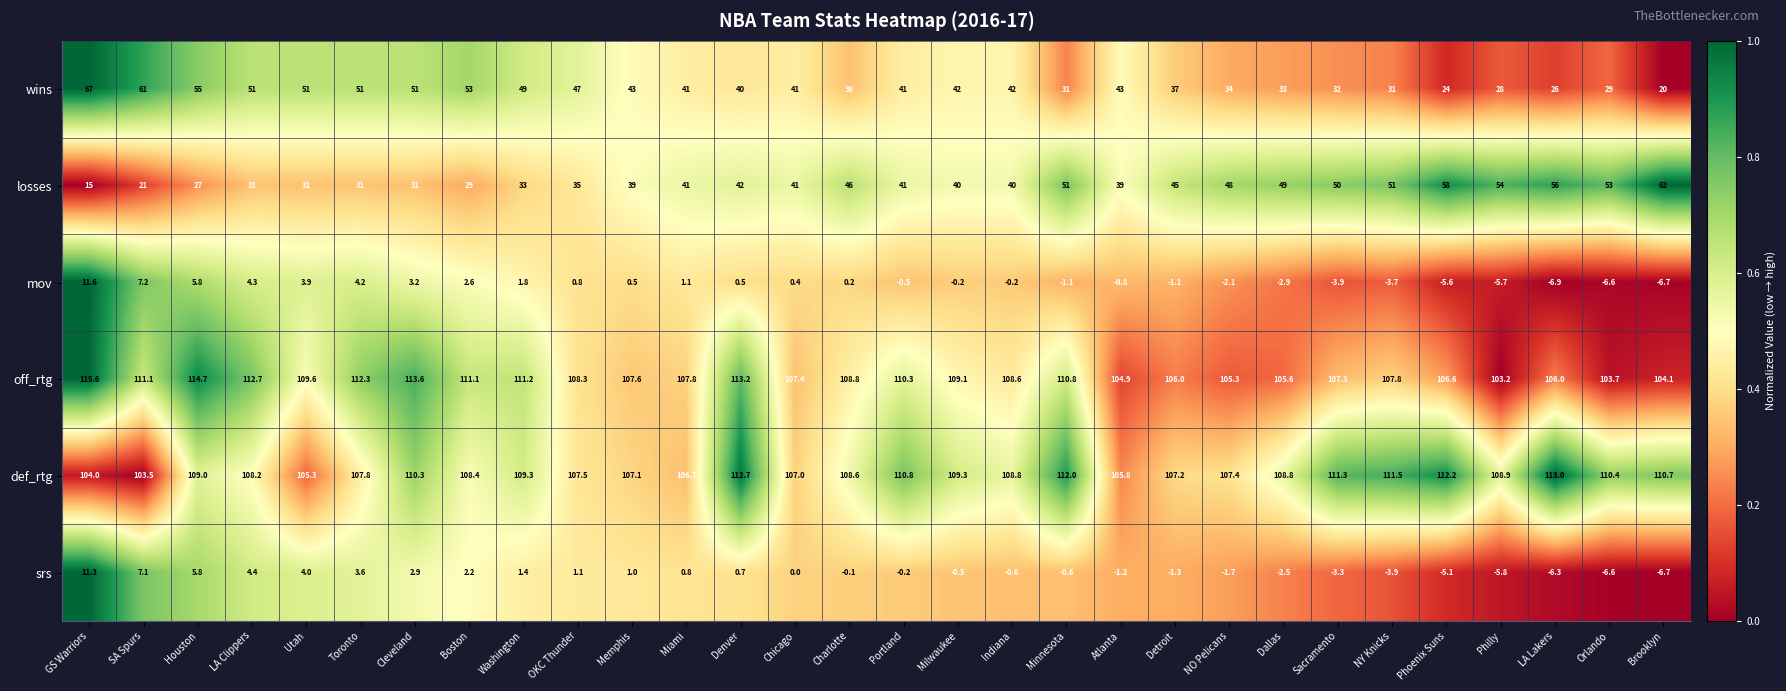

True or false: srs has a value of -8.8 at Philly.

False